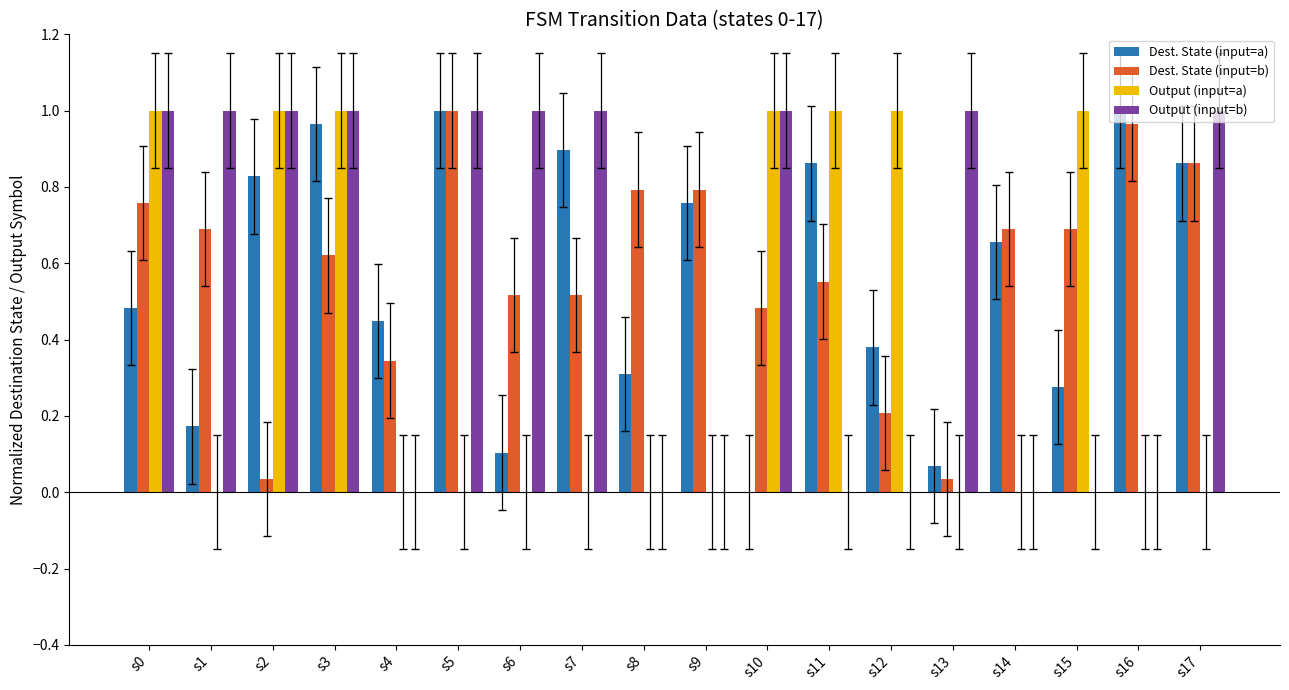

True or false: Dest. State (input=a) has a value of 0.2 at s1.

True